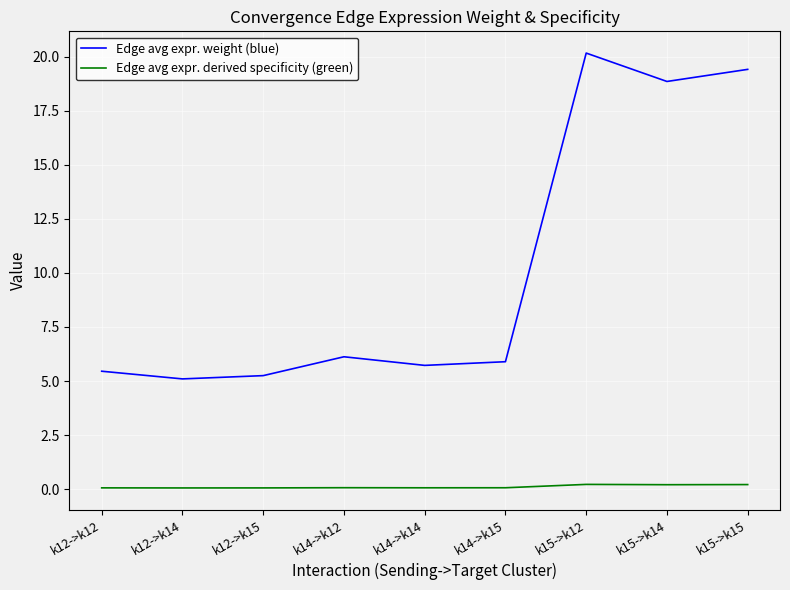

Which series changed the most between k12->k12 and k15->k15?

Edge avg expr. weight (blue)